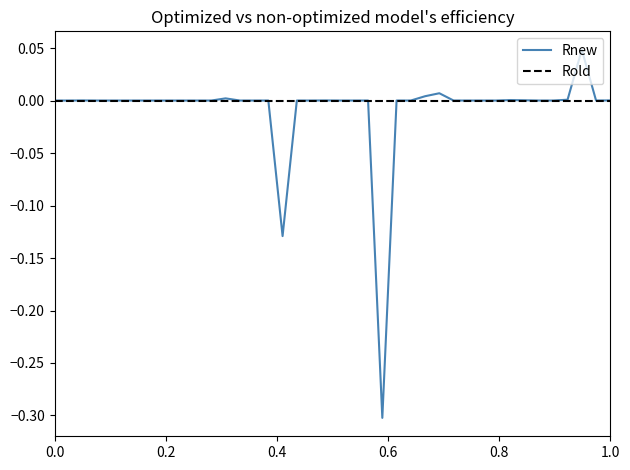

How many lines are shown in the chart?

2